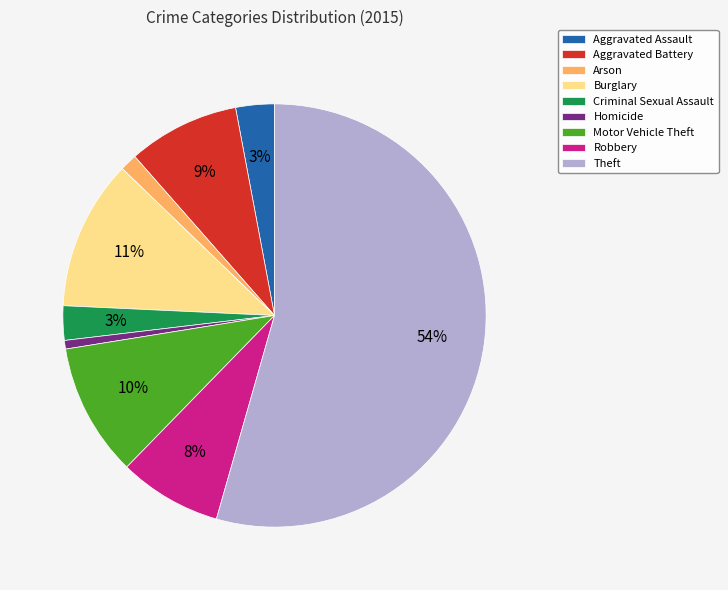

To the nearest percent, what is the difference between the Aggravated Assault and Arson slice percentages?

2%